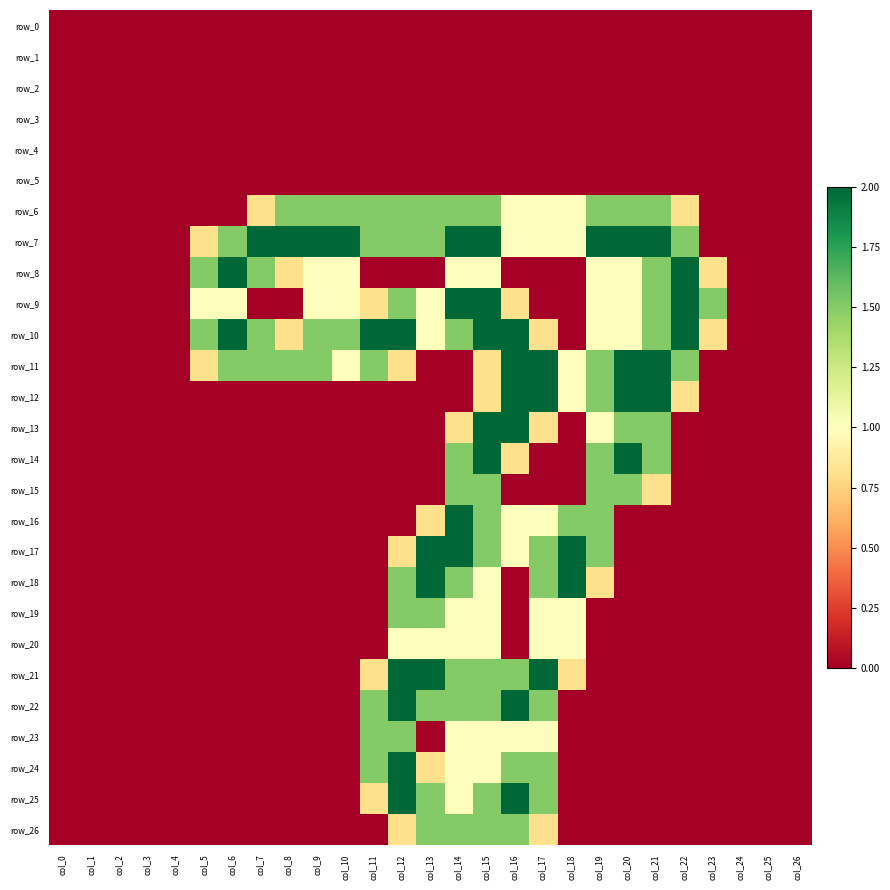

What is the difference between the second highest and minimum values in the row_25 series?

2.0